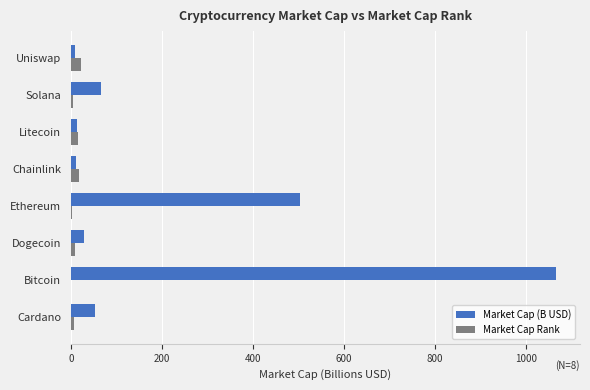

Which series has the largest total across all categories?

Market Cap (B USD)